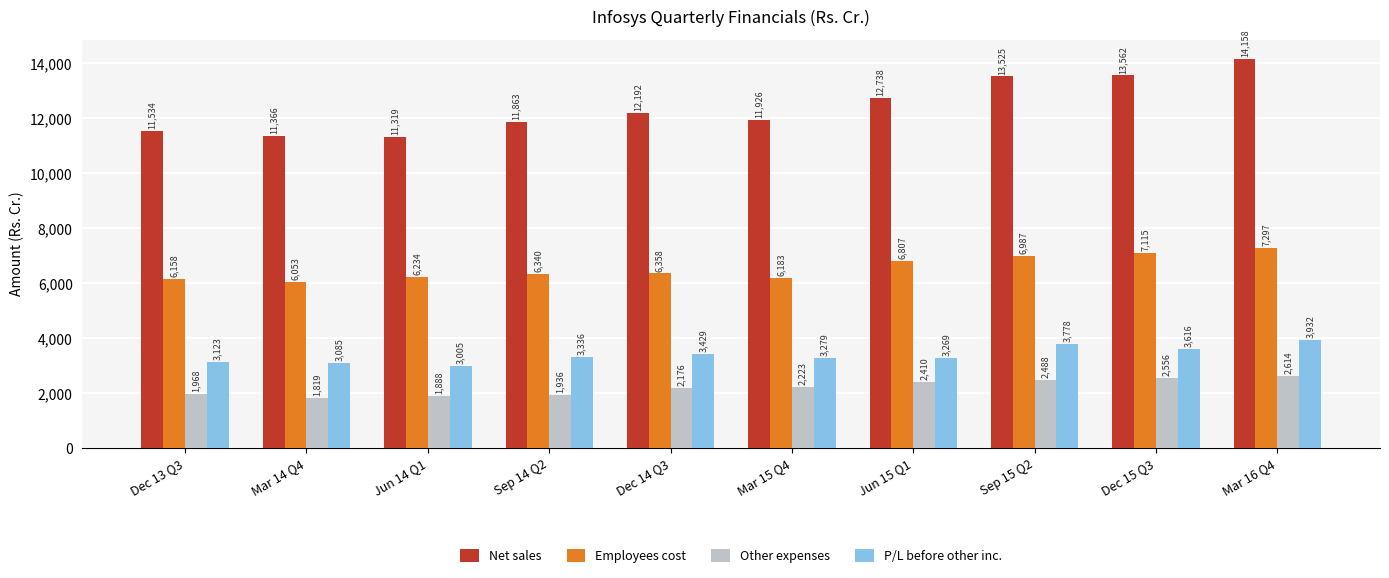

True or false: P/L before other inc. has a value of 4796 at Sep 14 Q2.

False